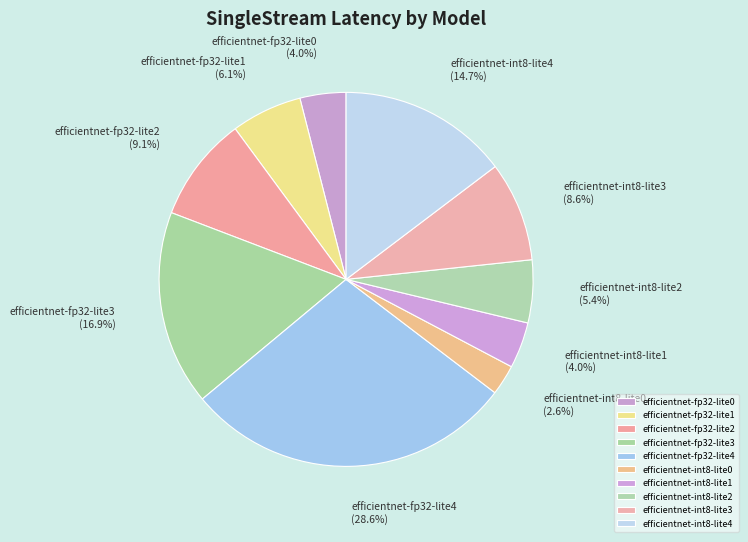

Which has a higher value, efficientnet-int8-lite0 or efficientnet-int8-lite4?

efficientnet-int8-lite4